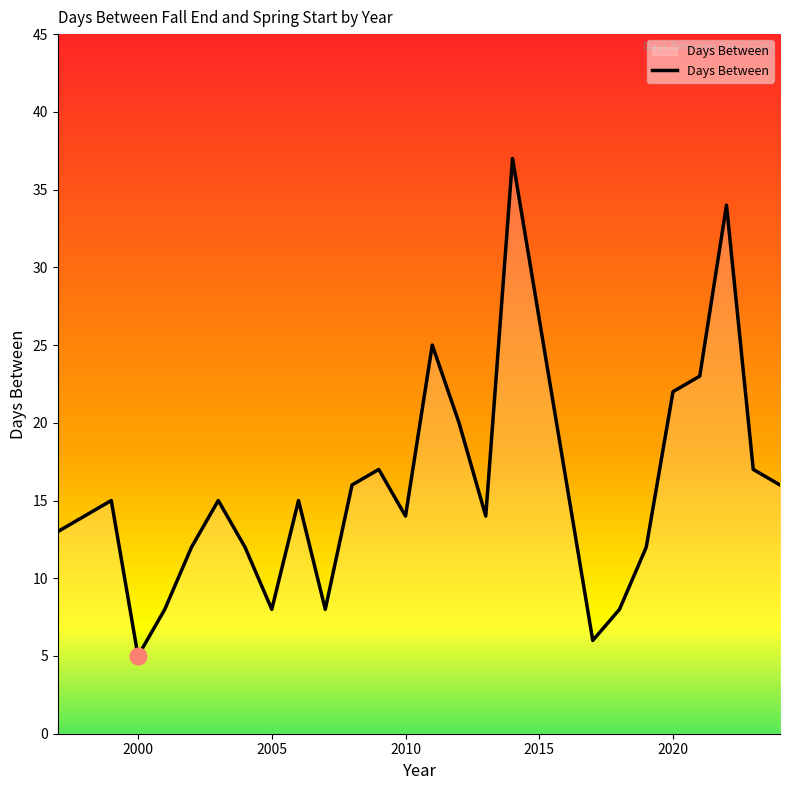

What is the difference between the maximum and minimum values?

32